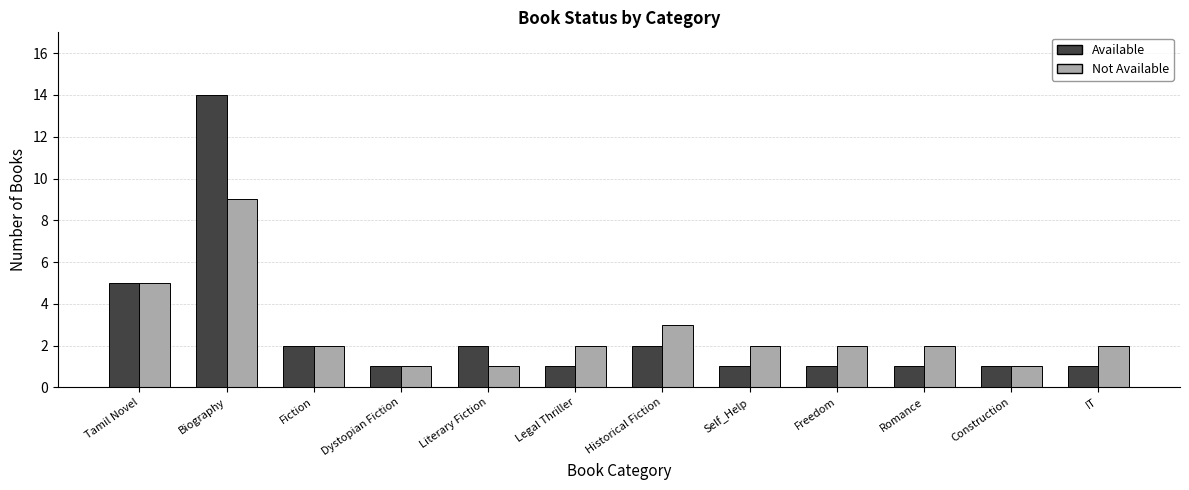

What are all the series names shown in the legend?

Available, Not Available